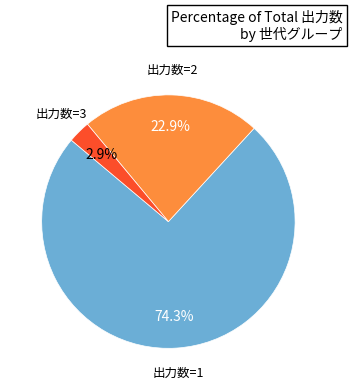

How many segments does this pie chart have?

3